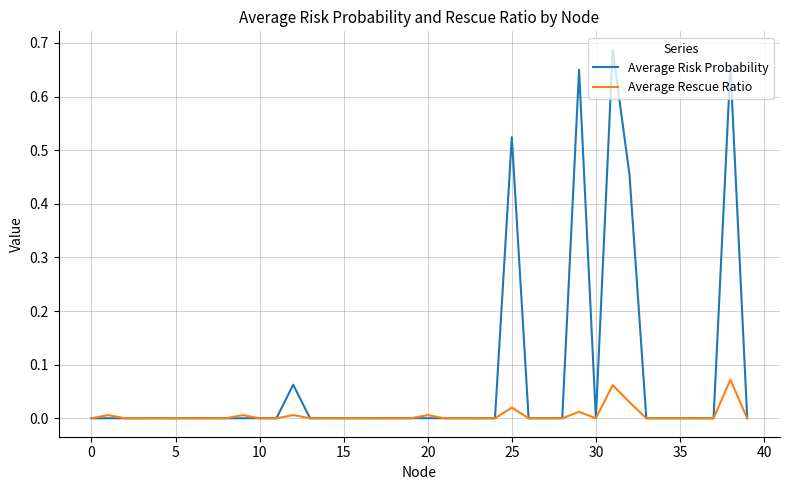

Which series has the largest range (max minus min)?

Average Risk Probability